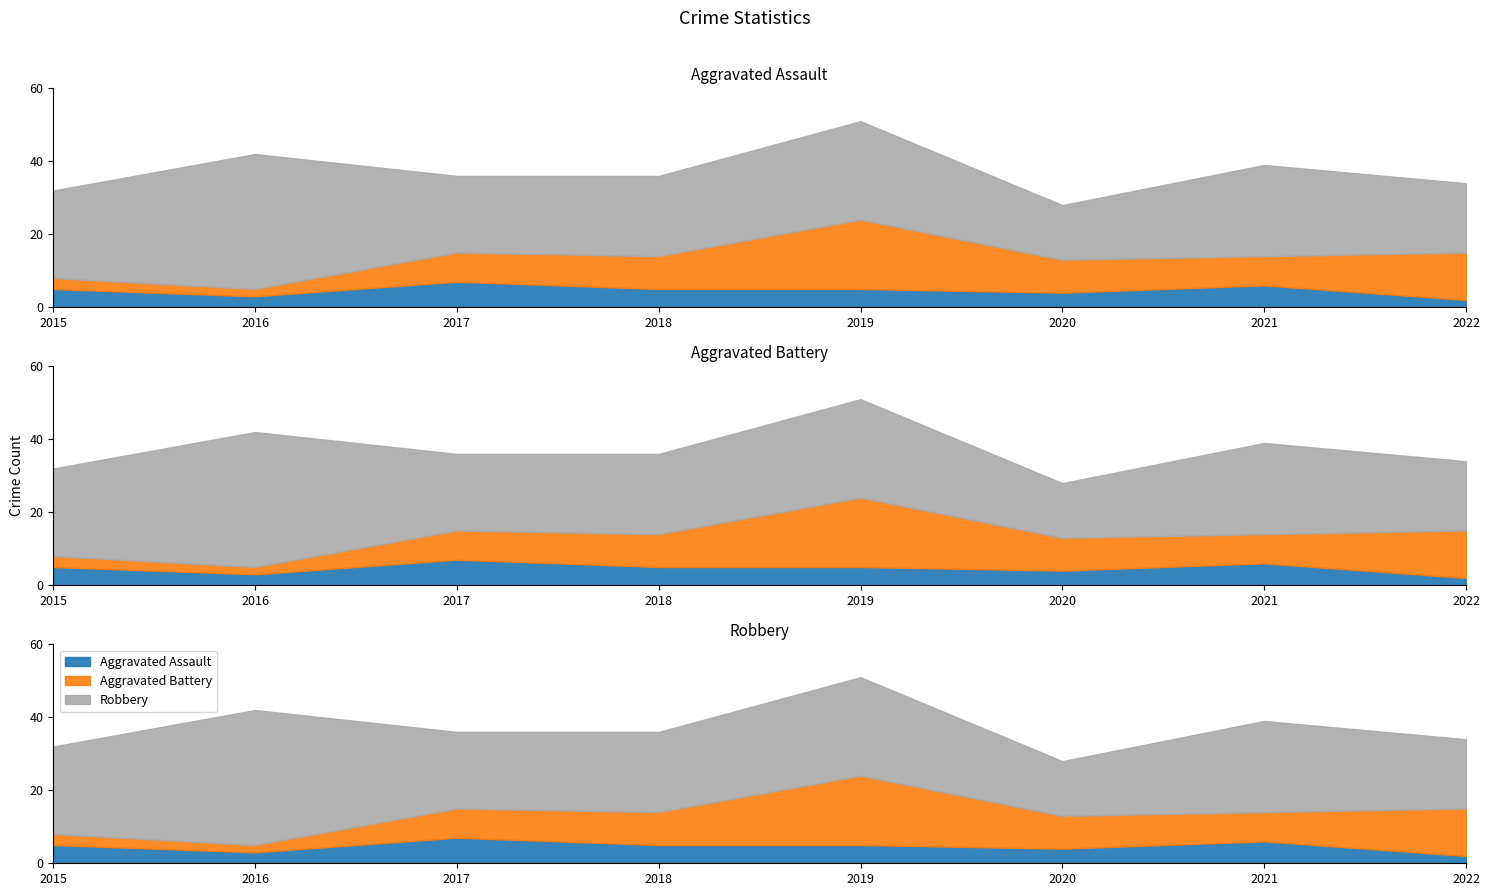

At which category is the sum across all series the highest?

2019